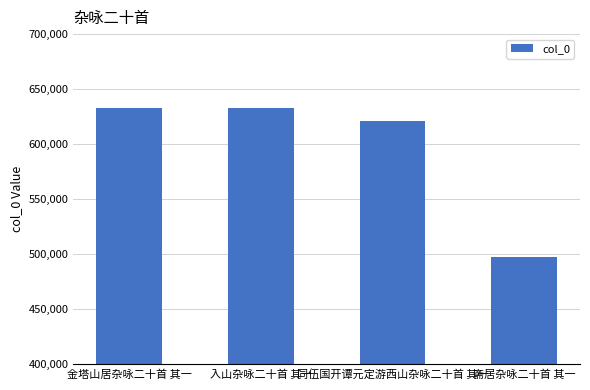

What is the minimum value shown in the chart?

497349